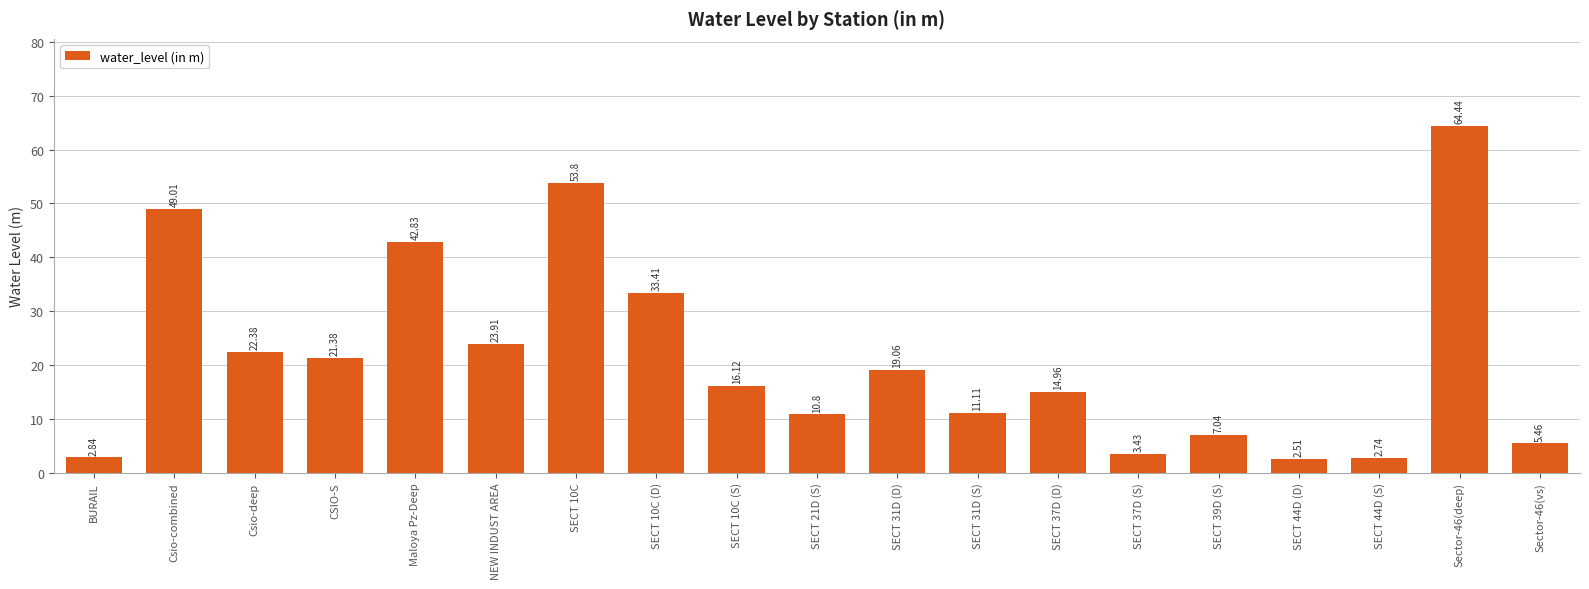

Which category has the highest value across all series?

Sector-46(deep)